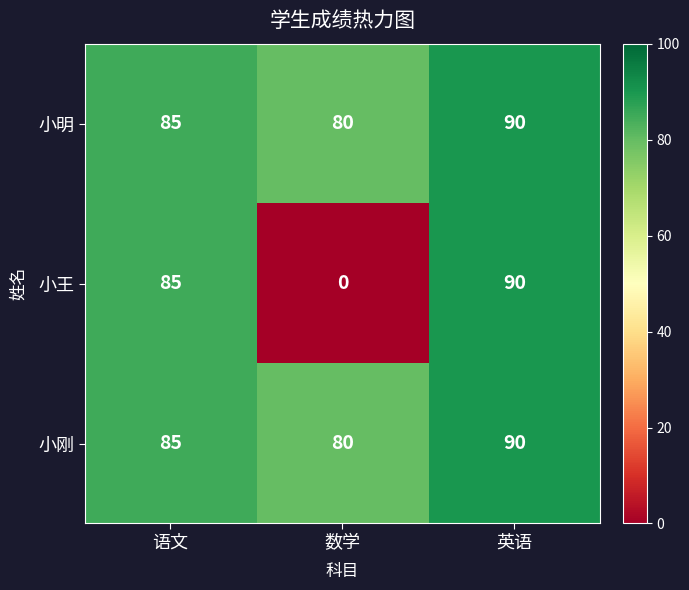

Which series has the largest range (max minus min)?

小王